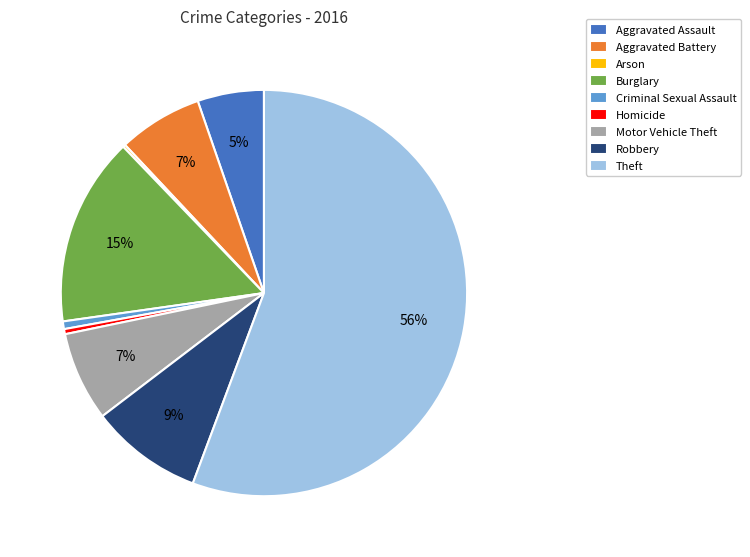

Is the sum of Criminal Sexual Assault and Motor Vehicle Theft greater than half?

No